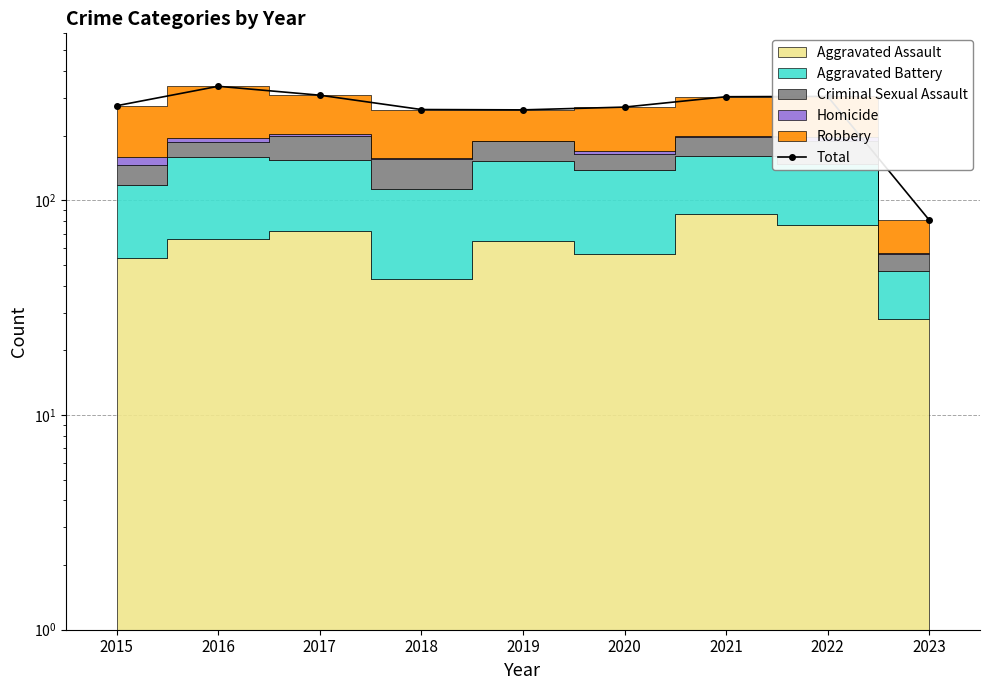

Where is the data nearest to the value 210?

2019